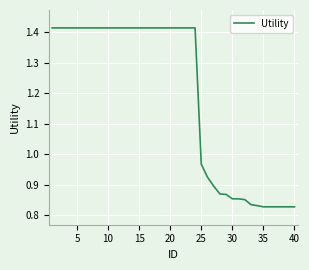

What is the difference between the maximum and minimum values?

0.6